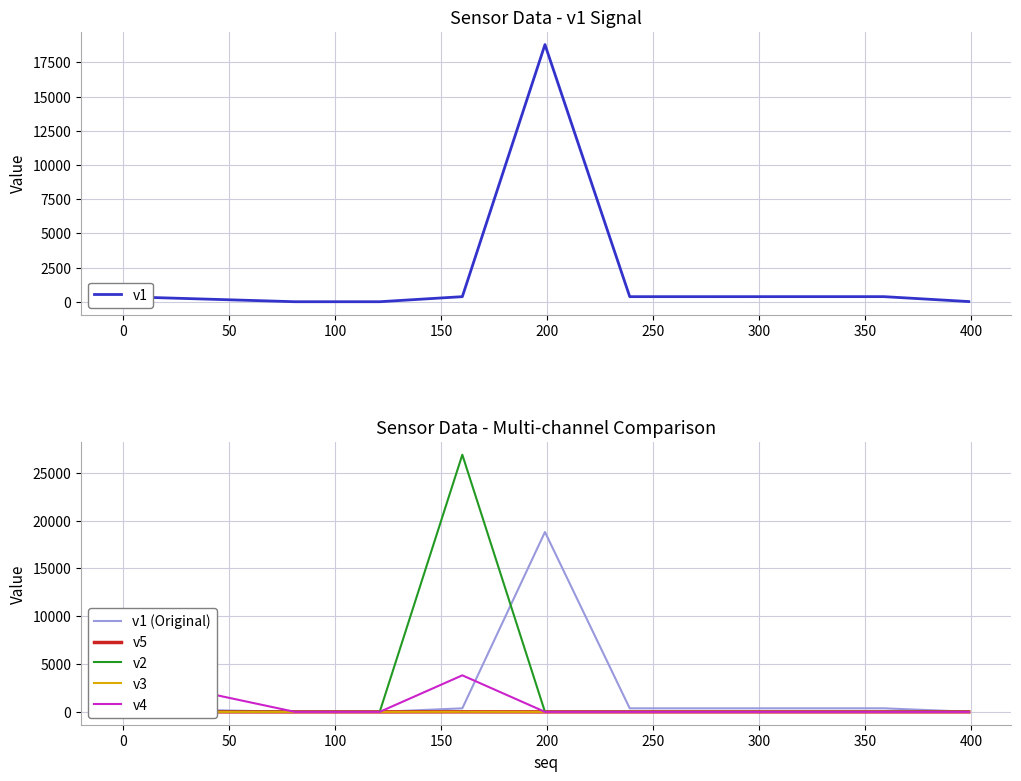

What is the average value of the v5 series?

1